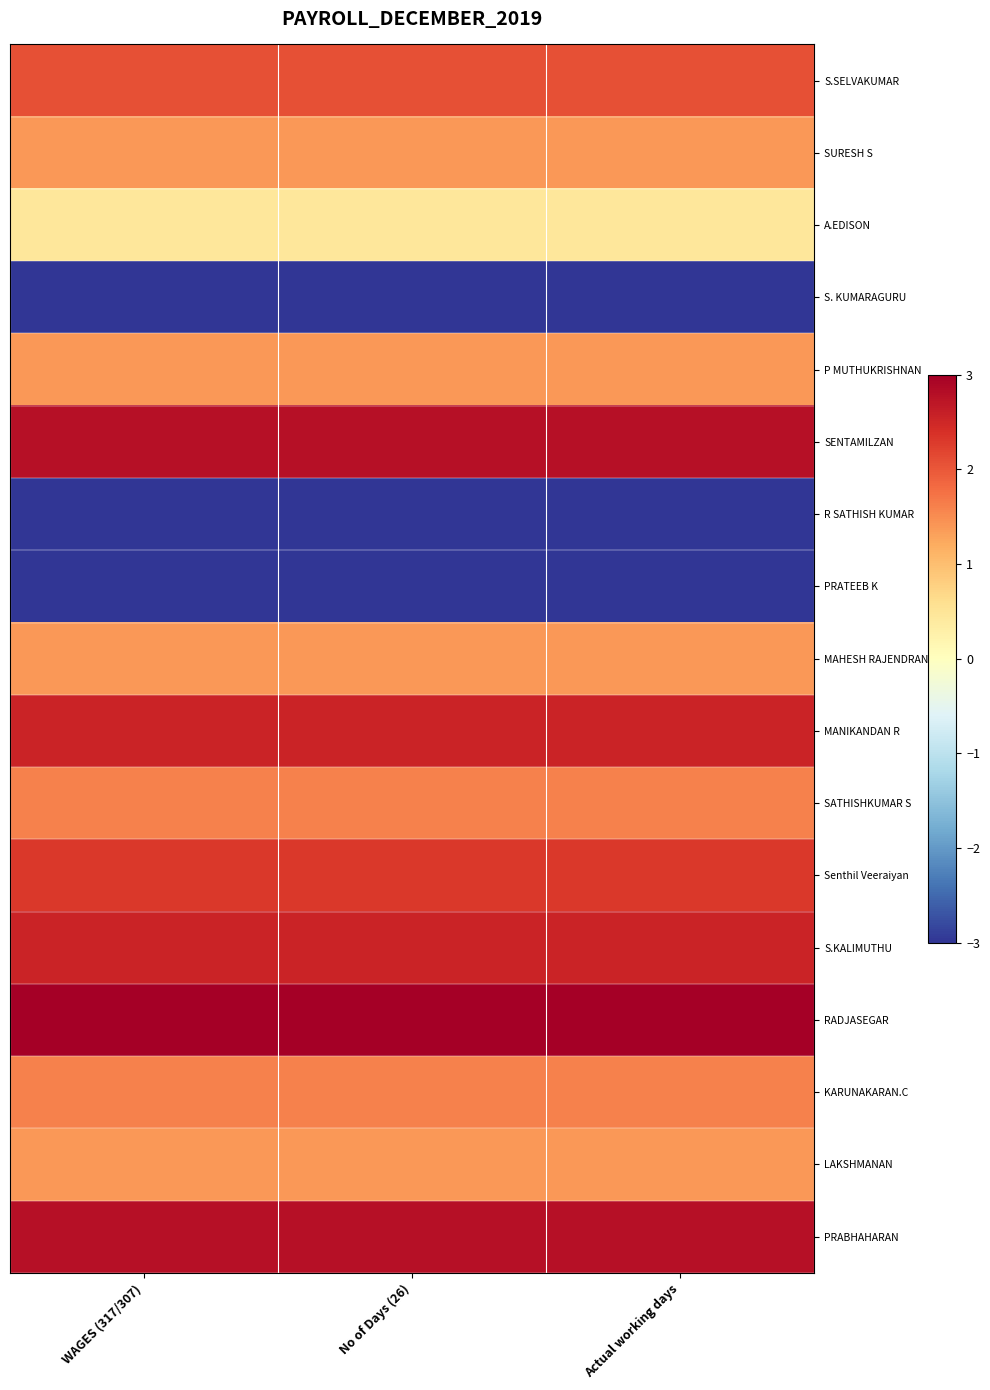

What is the greatest value displayed?

3.0